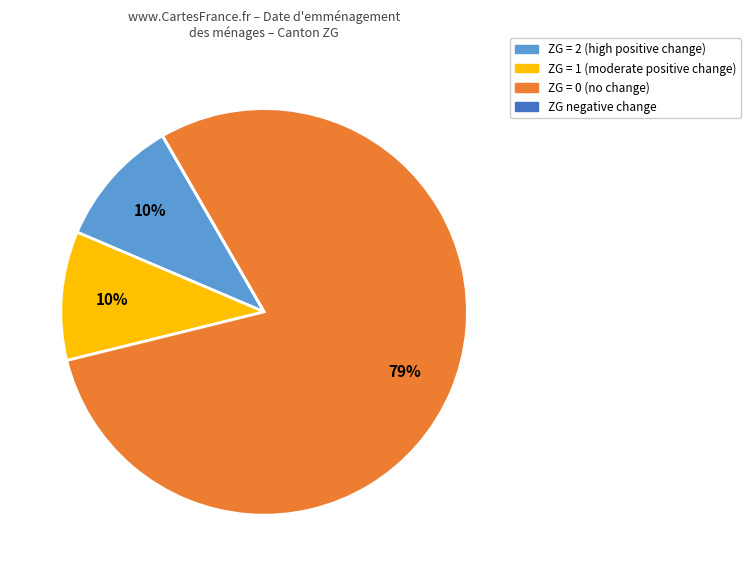

To the nearest percent, what is the average slice percentage?

25%